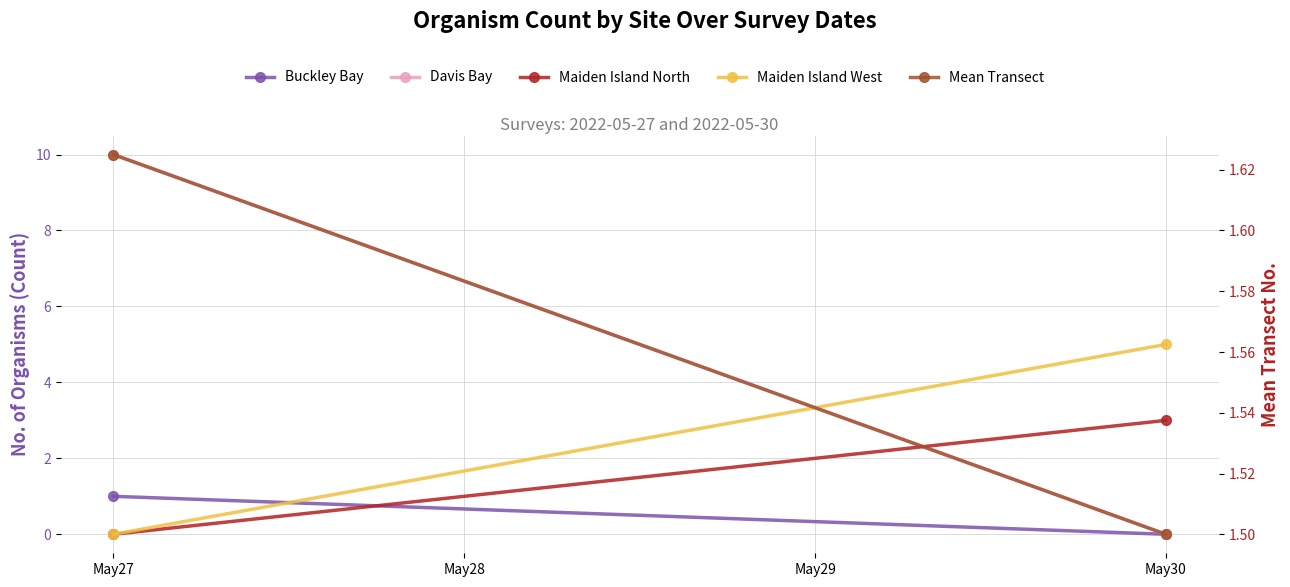

List the series in order of their peak value, highest first.

Davis Bay, Maiden Island West, Maiden Island North, Mean Transect, Buckley Bay